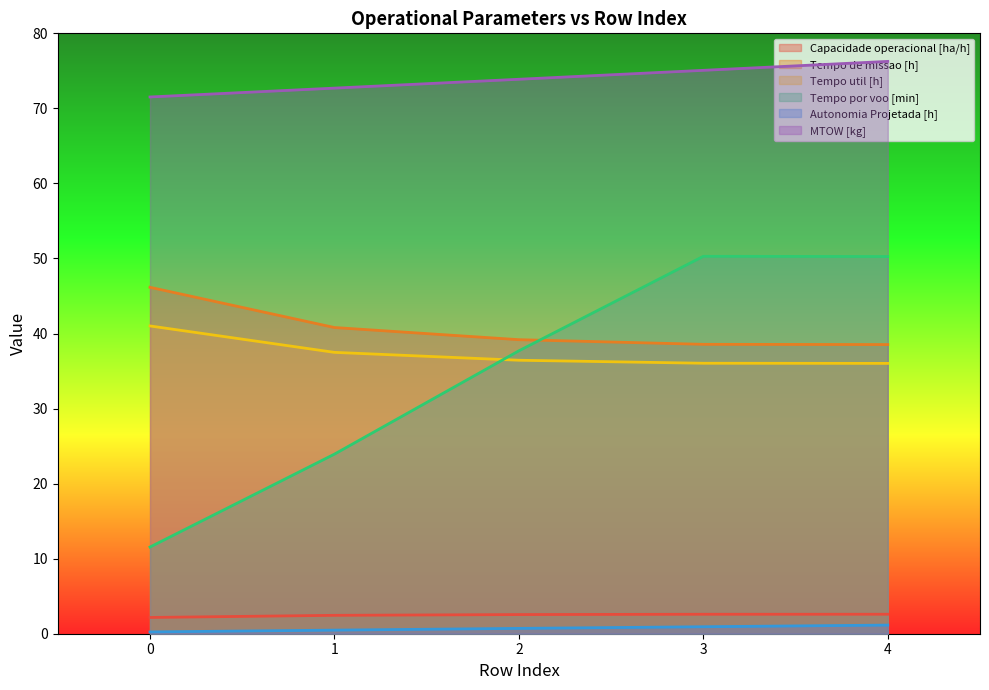

What is the value of the Tempo de missao [h] point at the 1st from the left?

46.2